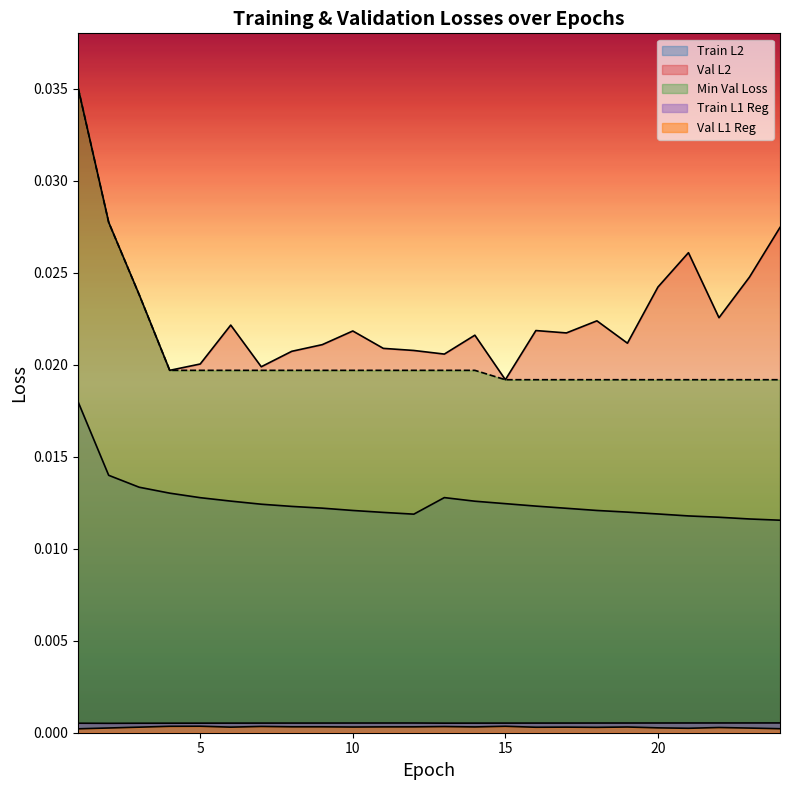

Between 3 and 17, which series saw the biggest shift?

min_v_loss